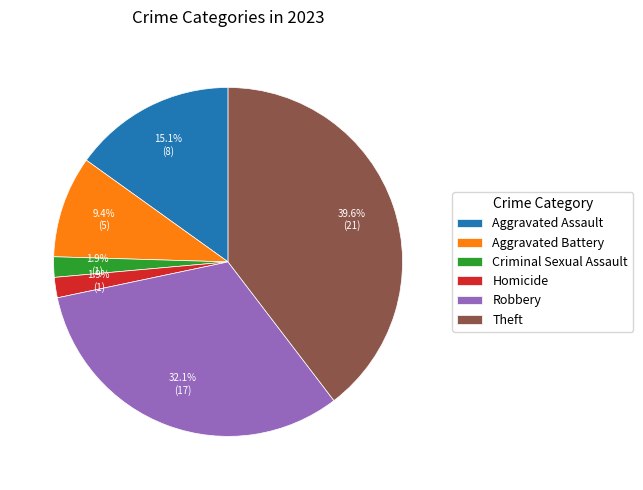

Which category has the biggest portion of the pie?

Theft